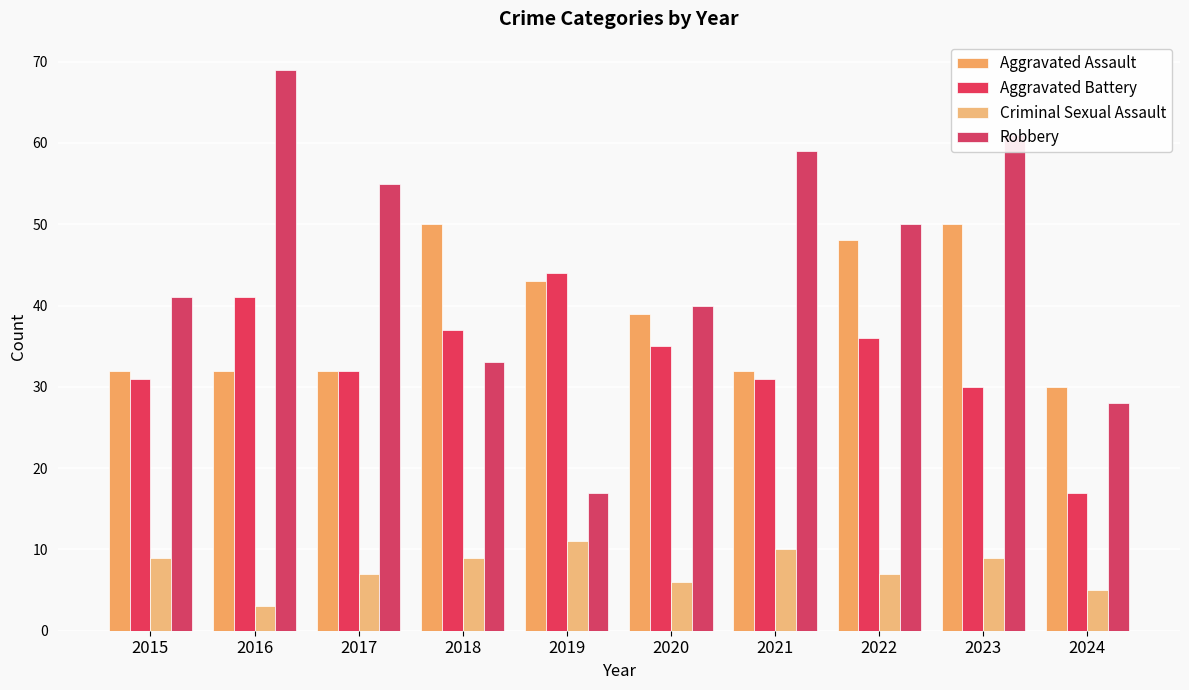

What is the minimum value shown in the chart?

3